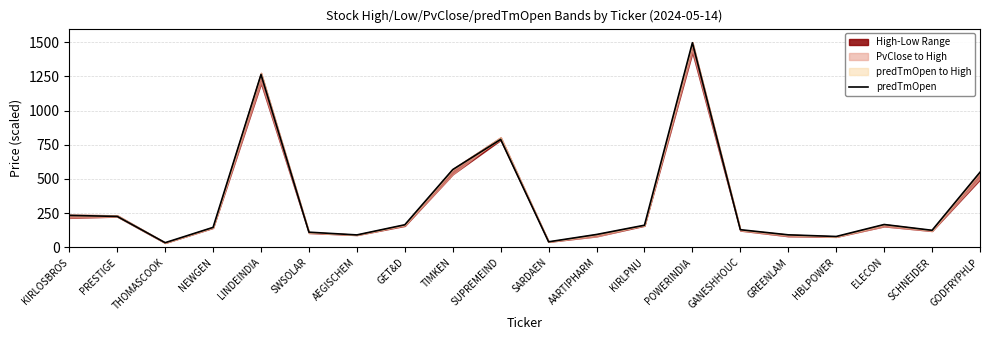

What position from the left is KIRLPNU?

13